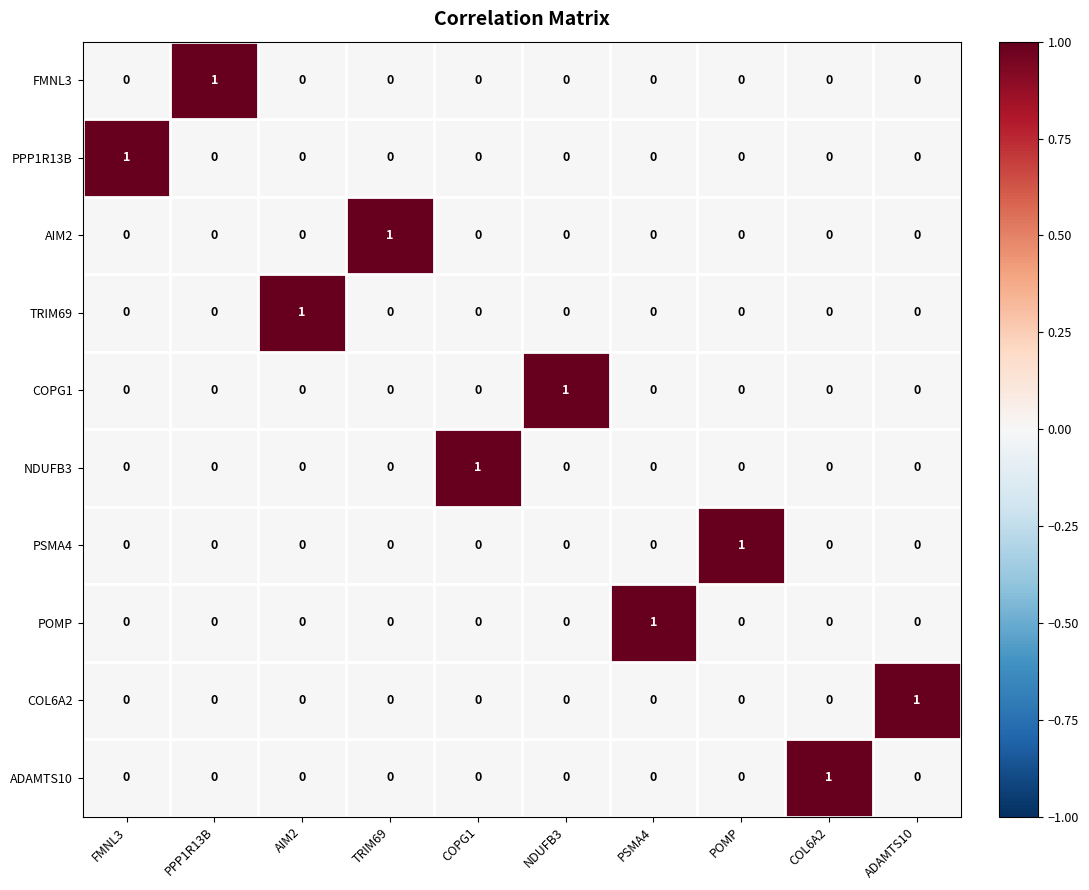

True or false: NDUFB3 has a value of 1 at NDUFB3.

False